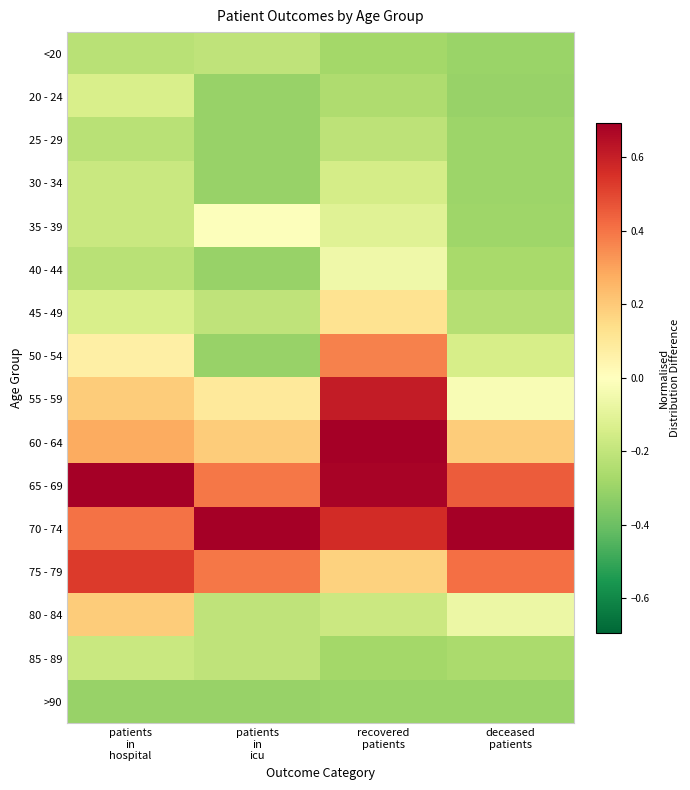

Reading left to right, list all the values displayed in this chart.

<20: patients
in
hospital=-0.2	patients
in
icu=-0.2	recovered
patients=-0.3	deceased
patients=-0.3
20 - 24: patients
in
hospital=-0.1	patients
in
icu=-0.3	recovered
patients=-0.3	deceased
patients=-0.3
25 - 29: patients
in
hospital=-0.2	patients
in
icu=-0.3	recovered
patients=-0.2	deceased
patients=-0.3
30 - 34: patients
in
hospital=-0.2	patients
in
icu=-0.3	recovered
patients=-0.2	deceased
patients=-0.3
35 - 39: patients
in
hospital=-0.2	patients
in
icu=-0.0	recovered
patients=-0.1	deceased
patients=-0.3
40 - 44: patients
in
hospital=-0.2	patients
in
icu=-0.3	recovered
patients=-0.1	deceased
patients=-0.3
45 - 49: patients
in
hospital=-0.1	patients
in
icu=-0.2	recovered
patients=0.1	deceased
patients=-0.2
50 - 54: patients
in
hospital=0.1	patients
in
icu=-0.3	recovered
patients=0.4	deceased
patients=-0.1
55 - 59: patients
in
hospital=0.2	patients
in
icu=0.1	recovered
patients=0.6	deceased
patients=-0.0
60 - 64: patients
in
hospital=0.3	patients
in
icu=0.2	recovered
patients=0.7	deceased
patients=0.2
65 - 69: patients
in
hospital=0.7	patients
in
icu=0.4	recovered
patients=0.7	deceased
patients=0.5
70 - 74: patients
in
hospital=0.4	patients
in
icu=0.7	recovered
patients=0.6	deceased
patients=0.7
75 - 79: patients
in
hospital=0.5	patients
in
icu=0.4	recovered
patients=0.2	deceased
patients=0.4
80 - 84: patients
in
hospital=0.2	patients
in
icu=-0.2	recovered
patients=-0.2	deceased
patients=-0.1
85 - 89: patients
in
hospital=-0.2	patients
in
icu=-0.2	recovered
patients=-0.3	deceased
patients=-0.3
>90: patients
in
hospital=-0.3	patients
in
icu=-0.3	recovered
patients=-0.3	deceased
patients=-0.3